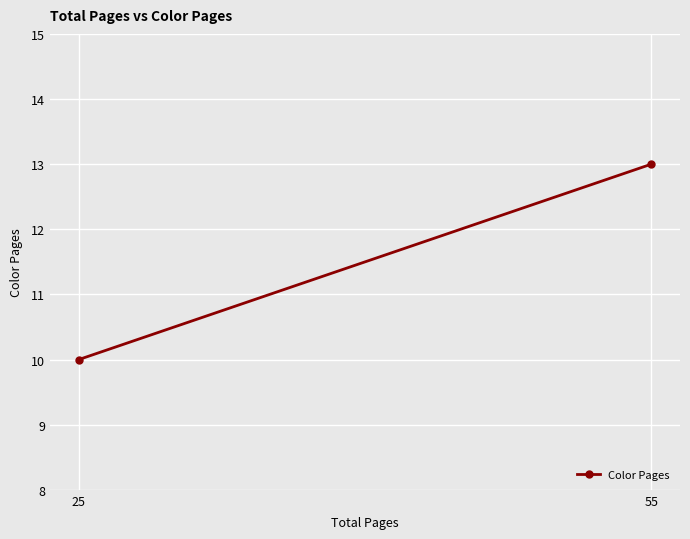

What is the difference between the values at 55 and 25?

3